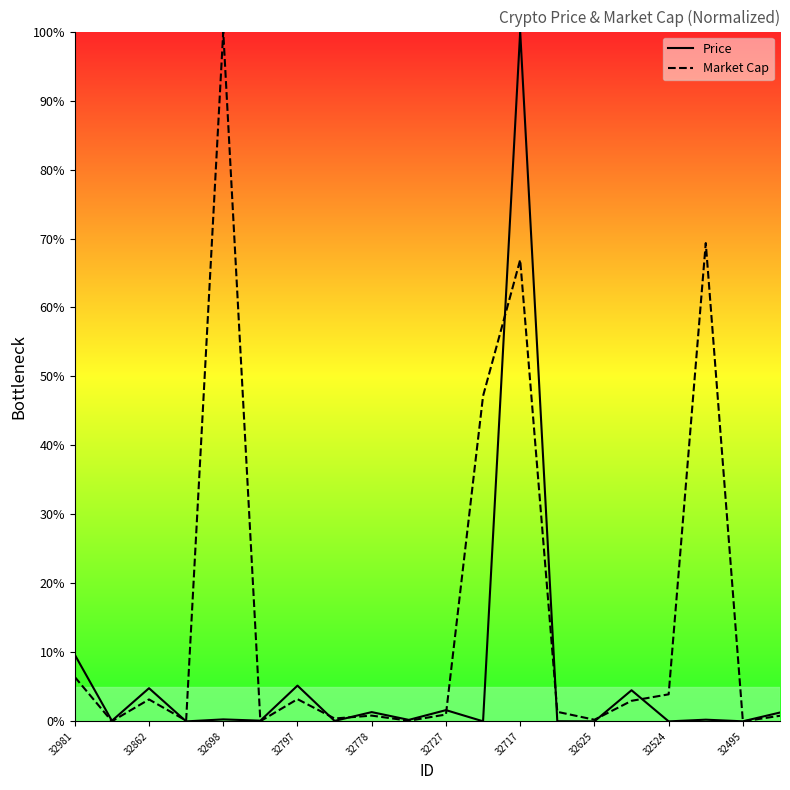

What are all the series names shown in the legend?

Price, Market Cap